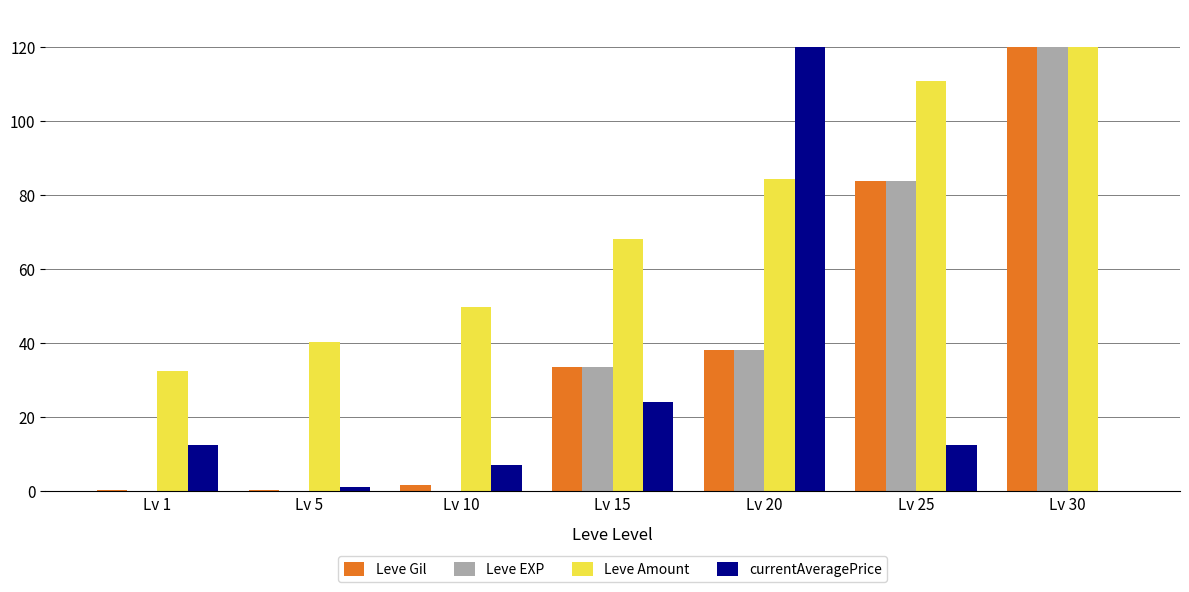

What is the greatest value displayed?

120.0